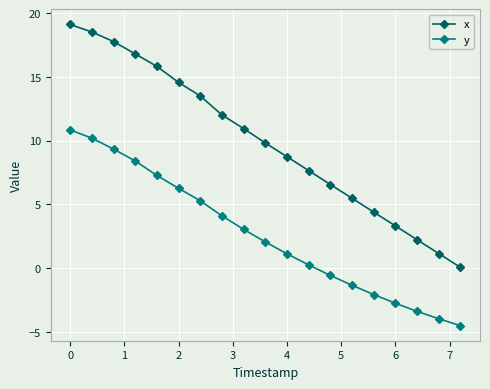

Which series has the largest total across all categories?

x